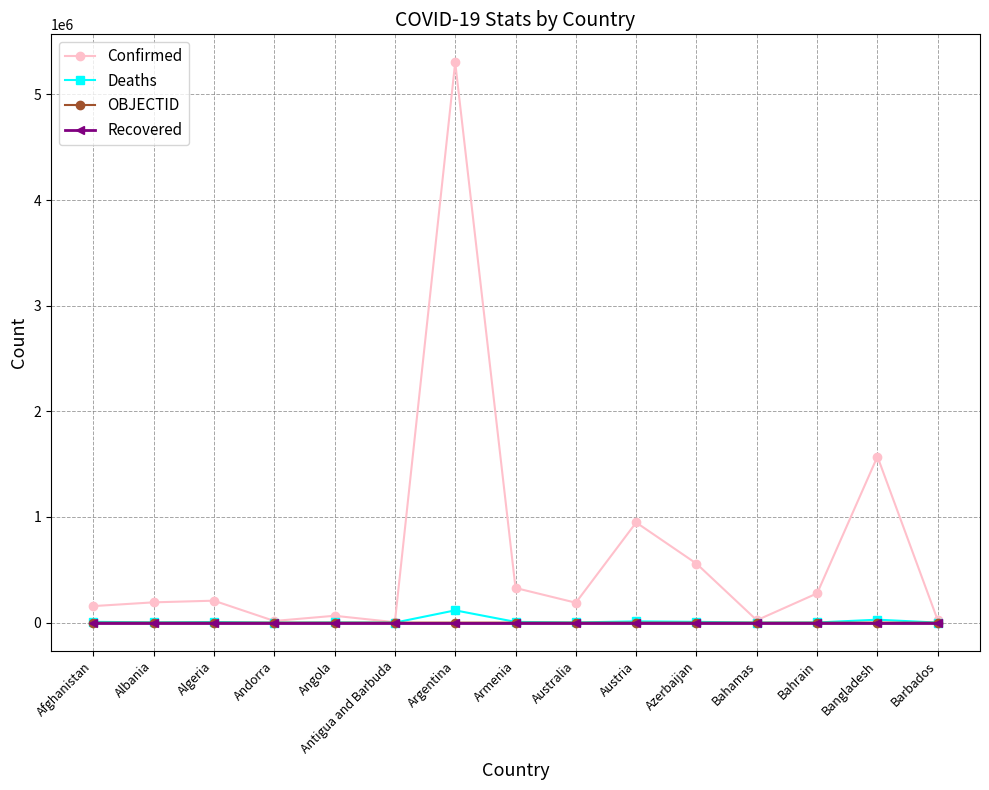

Does the chart display data point markers on the line(s)?

Yes